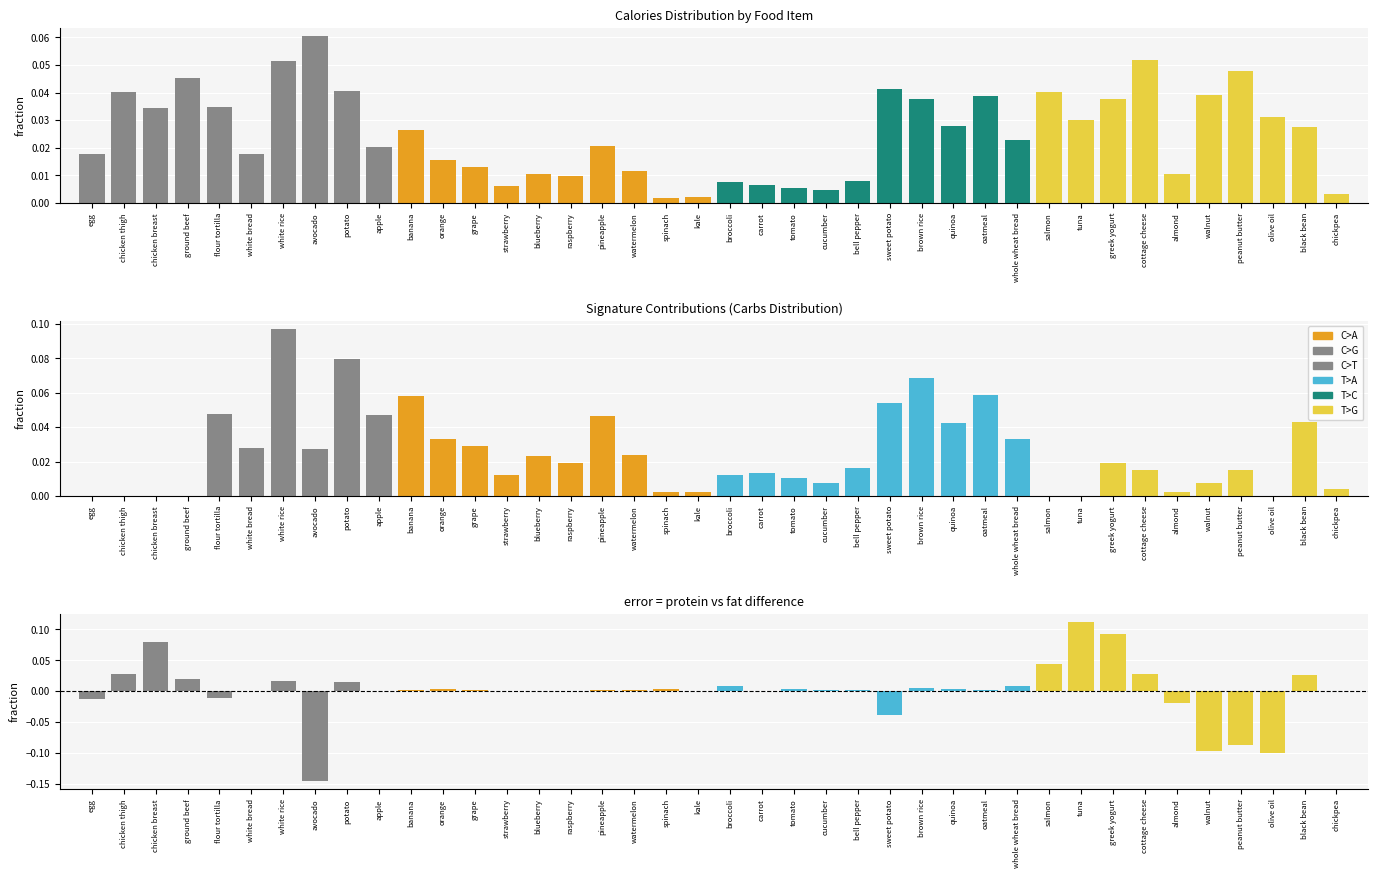

At which category is the sum across all series the highest?

white rice